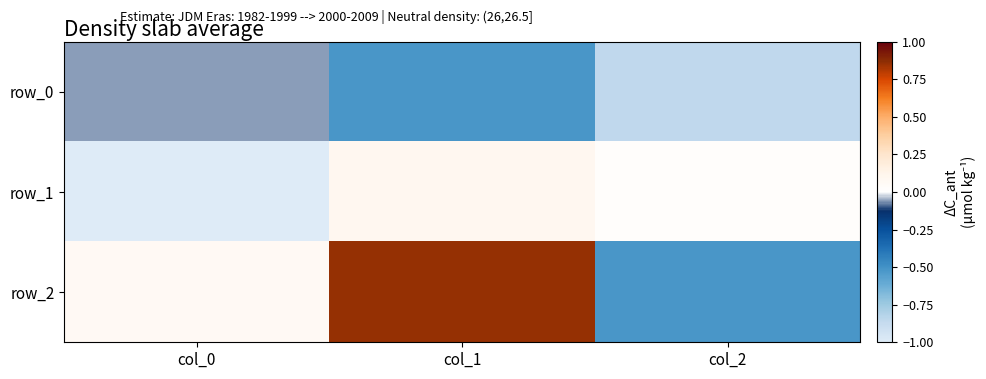

What is the minimum value shown in the chart?

-1.0